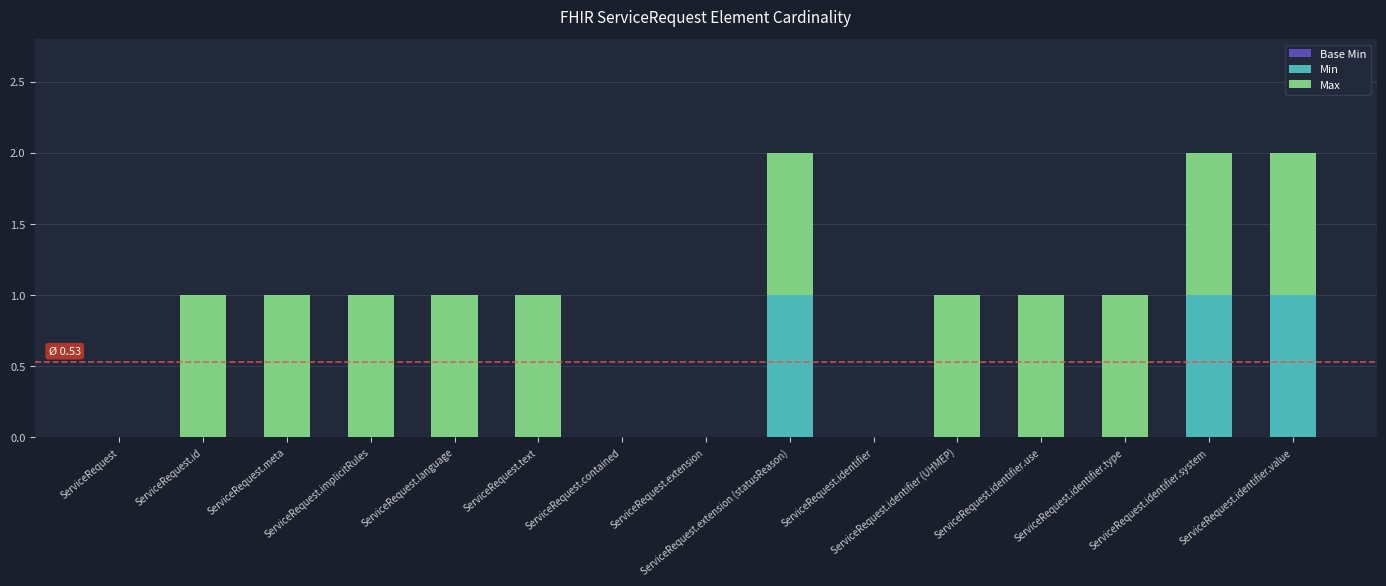

What is the sum of all Min values?

3